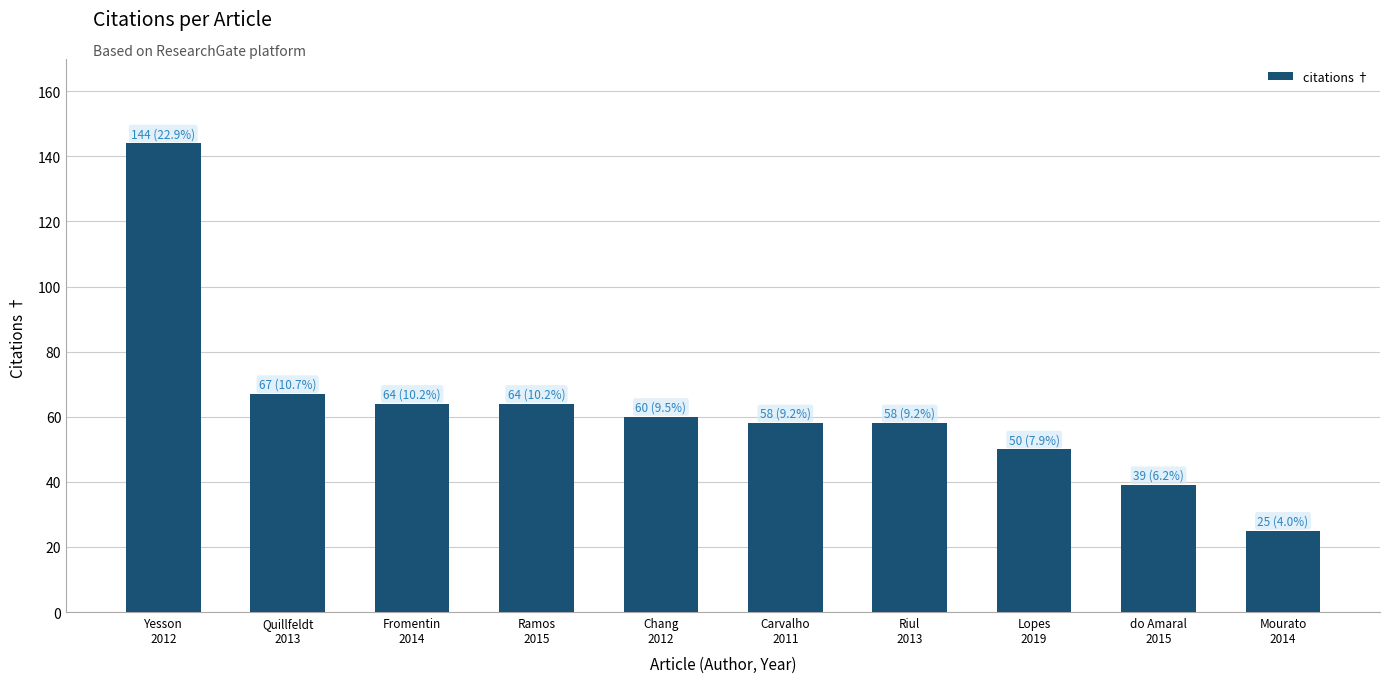

Does the chart contain stacked bars?

No